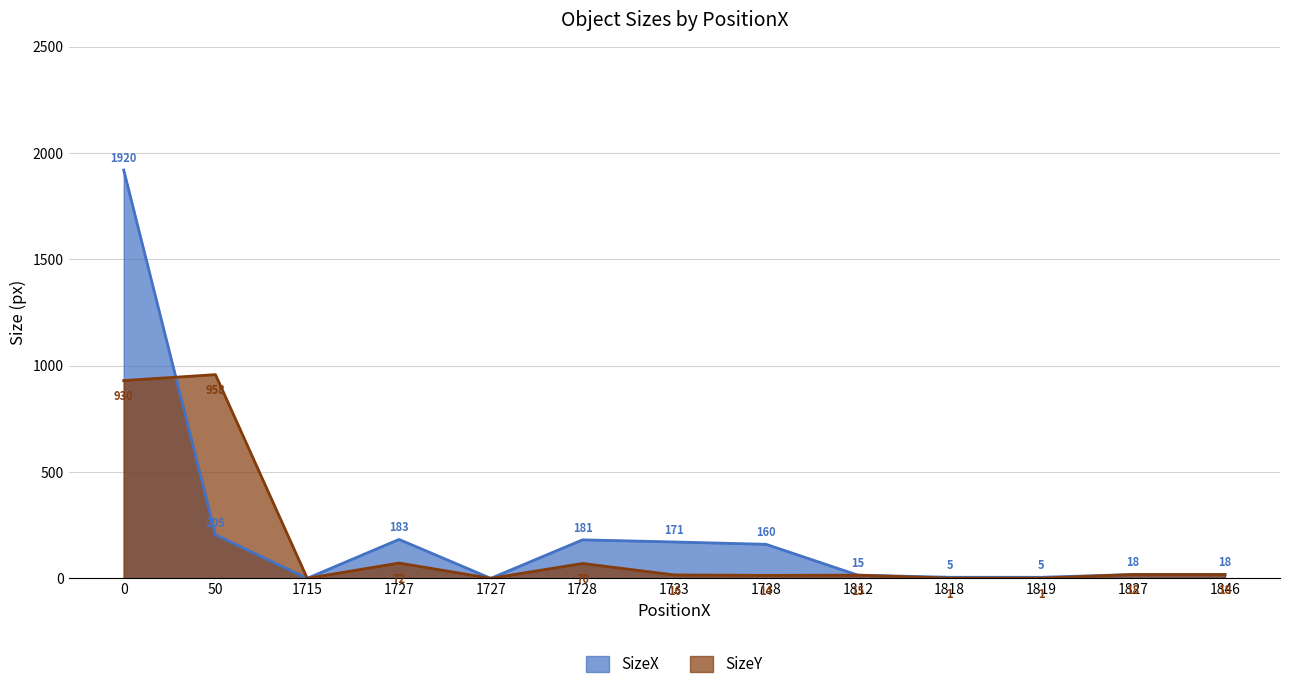

Which label corresponds to the smallest value in the chart?

1715